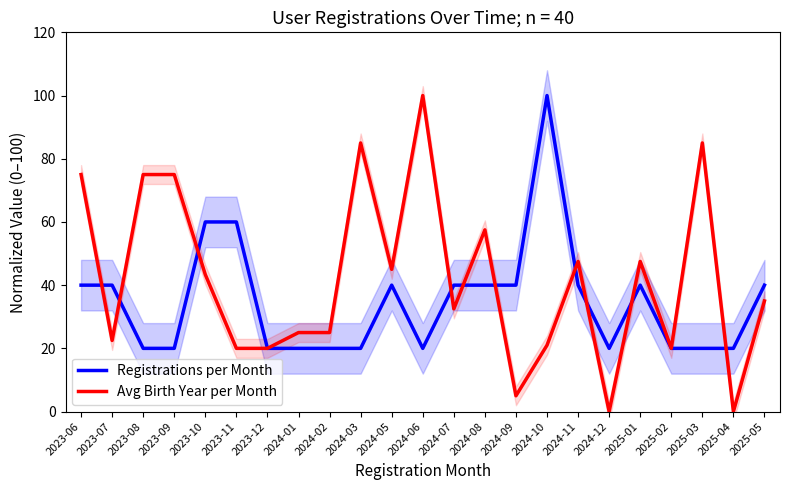

The value of Registrations per Month at 2023-12 is 20.0. True or false?

True